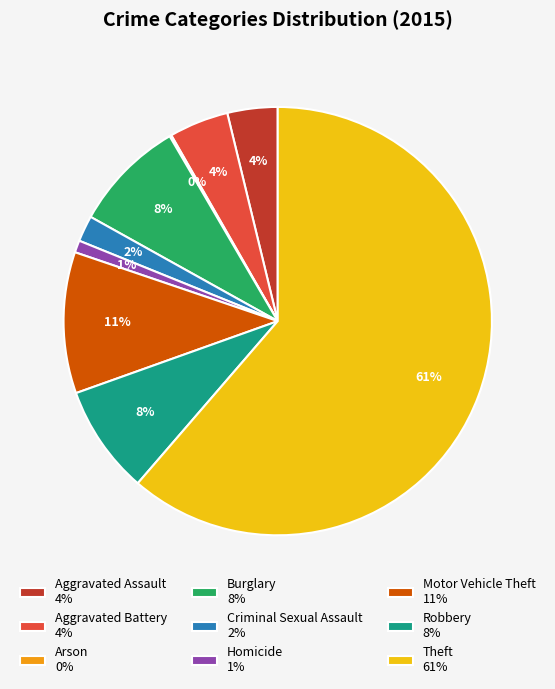

Is the sum of Theft 61% and Robbery 8% greater than half?

Yes